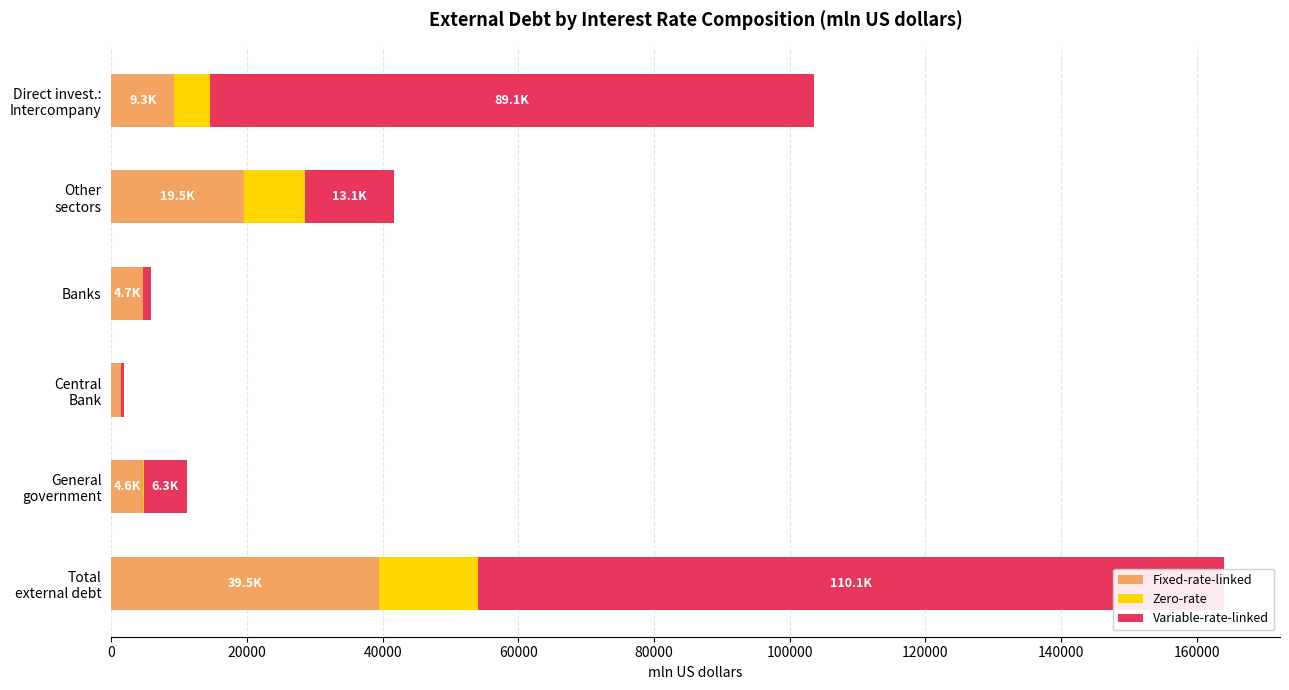

Is the value of Variable-rate-linked at 100000 greater than the value of Zero-rate at 100000?

Yes